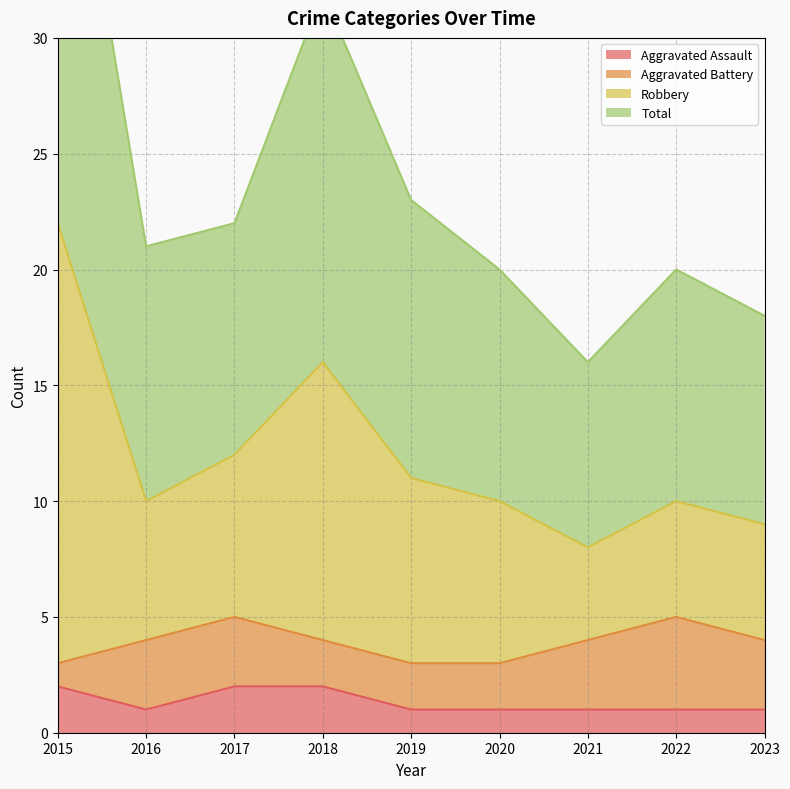

True or false: Aggravated Assault has a value of 1 at 2016.

True